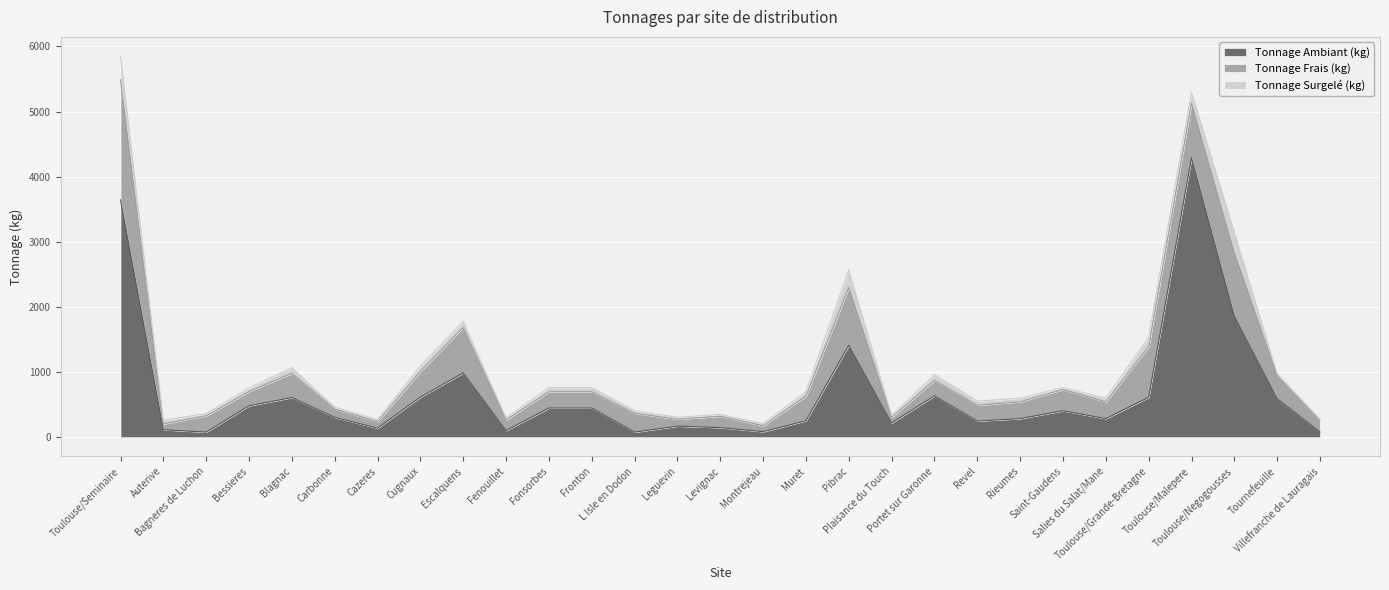

At which label is Tonnage Frais (kg) closest to 965?

Toulouse/Negogousses